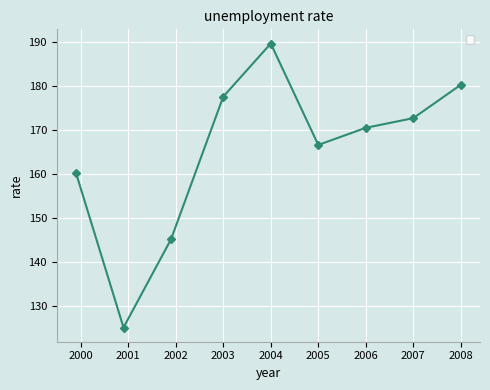

What is the difference between the second highest and minimum values?

55.3